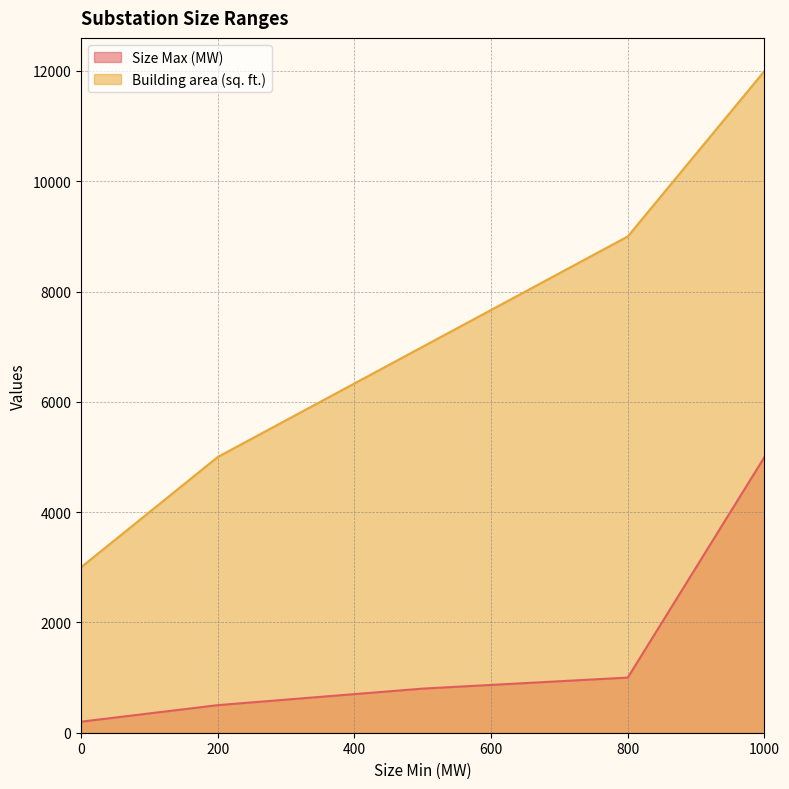

List the labels in order of Building area (sq. ft.) value, smallest first.

0, 200, 500, 800, 1000